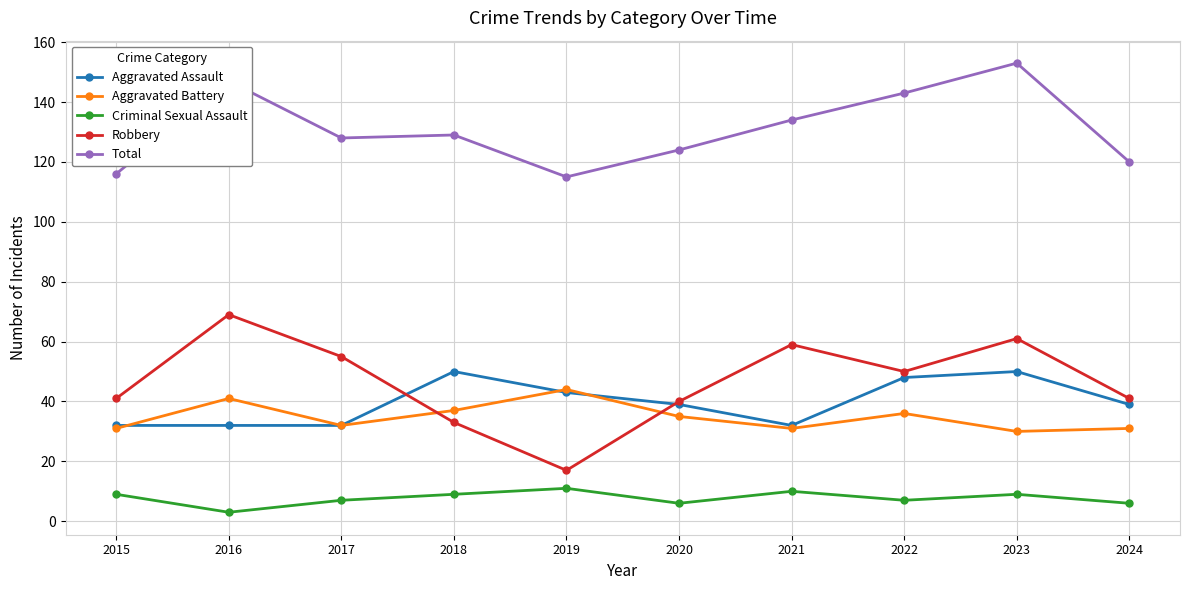

What is the value of the Total point at the 3rd from the left?

128